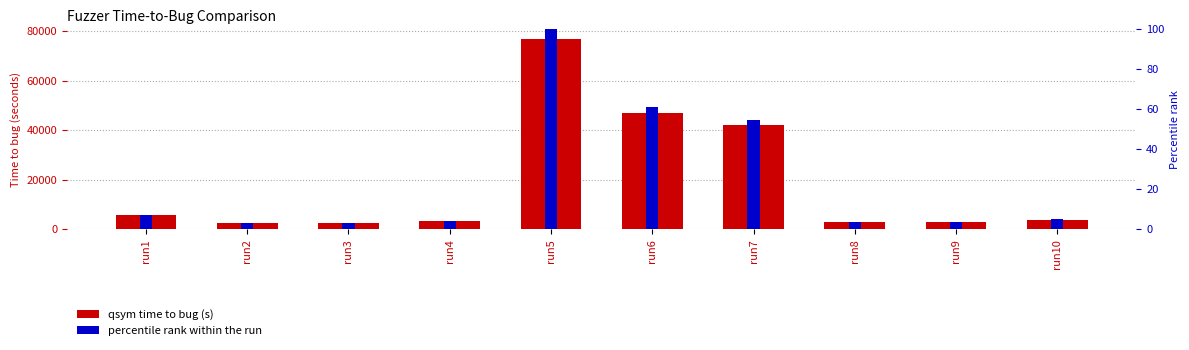

What is the value of the percentile rank within run bar at the 6th from the left?

61.1